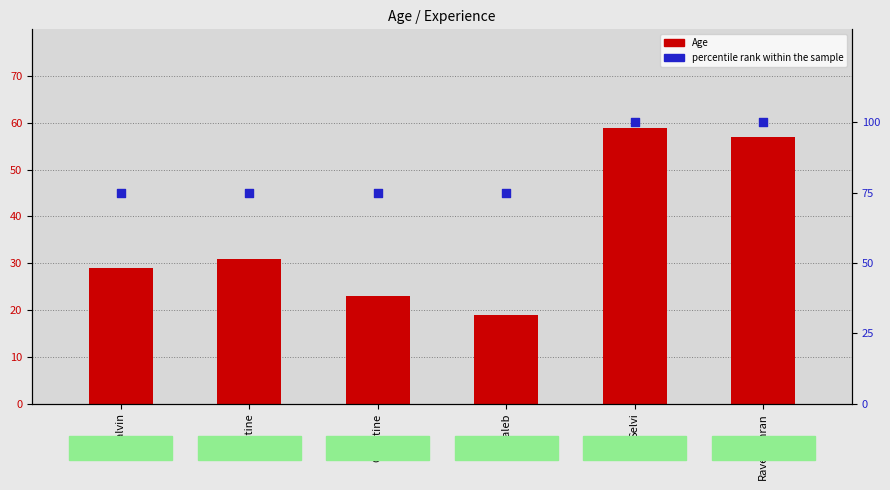

Which series reaches the minimum Y coordinate?

Age